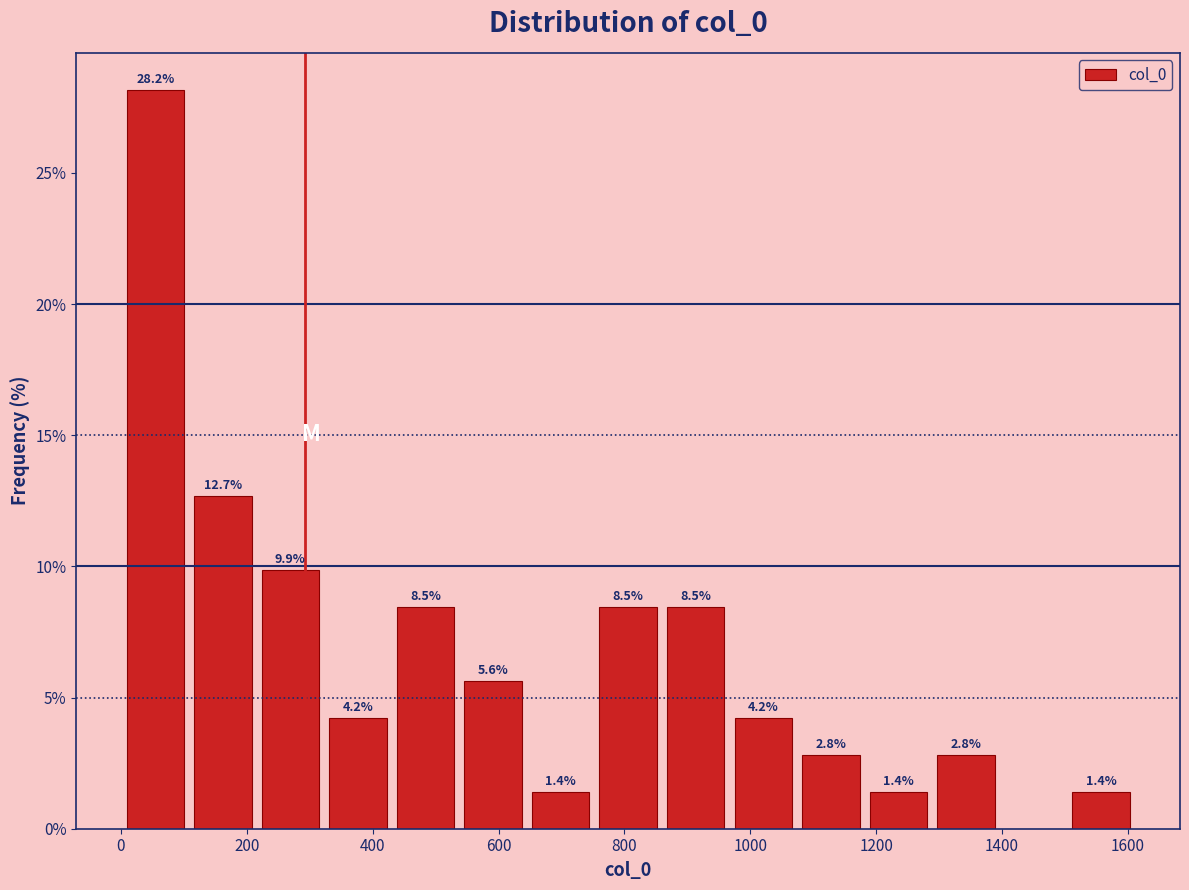

Which range on the x-axis has the tallest bar?

0 to 100